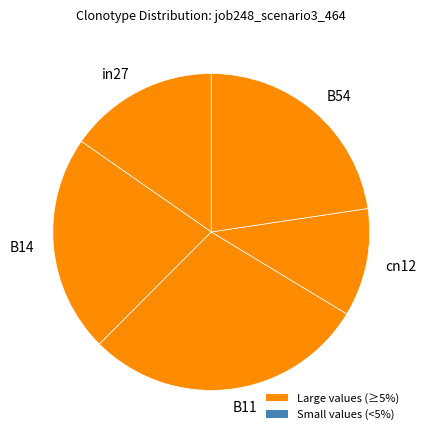

Is there any slice that represents more than half of the pie?

No